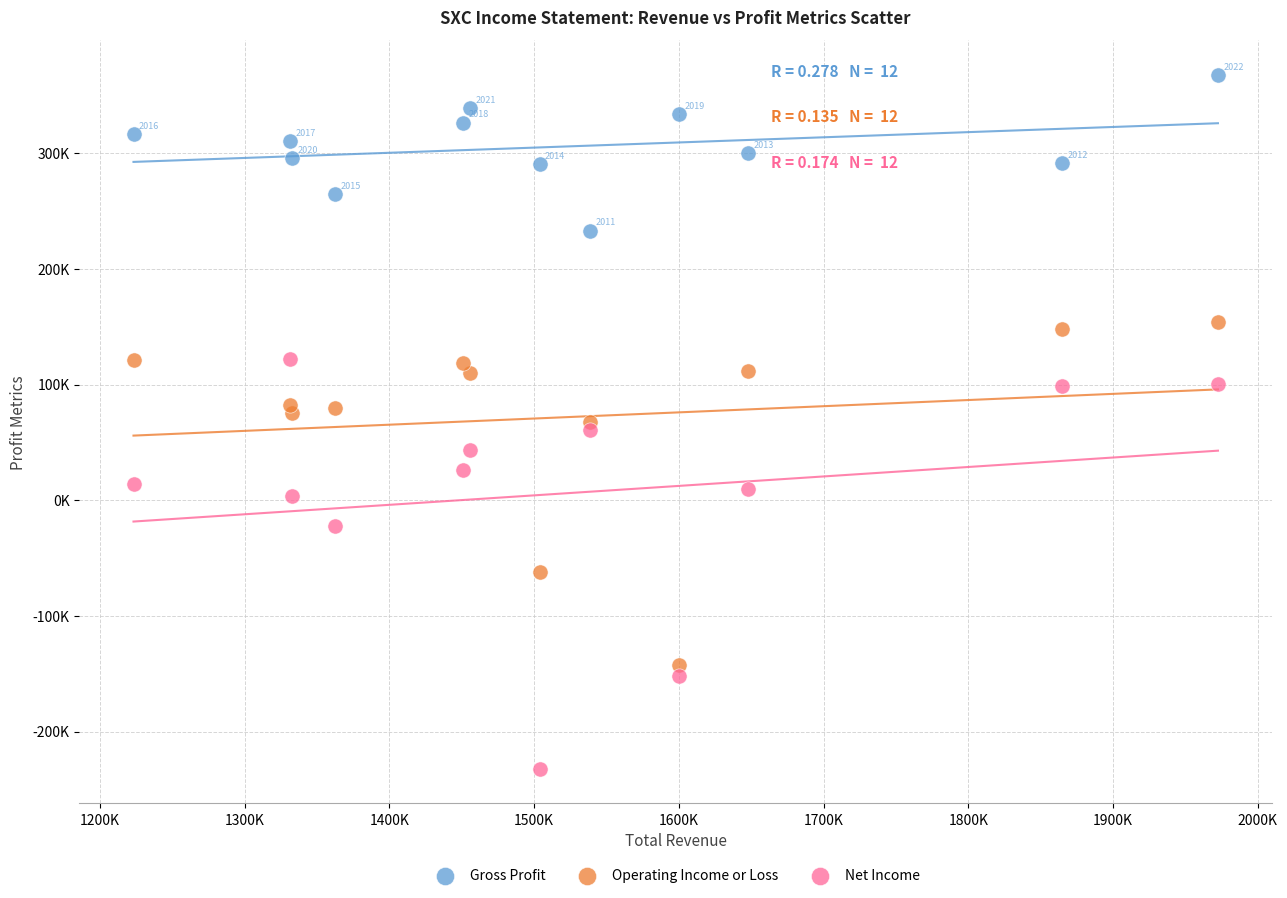

What are all the series names shown in the legend?

Gross Profit, Operating Income or Loss, Net Income